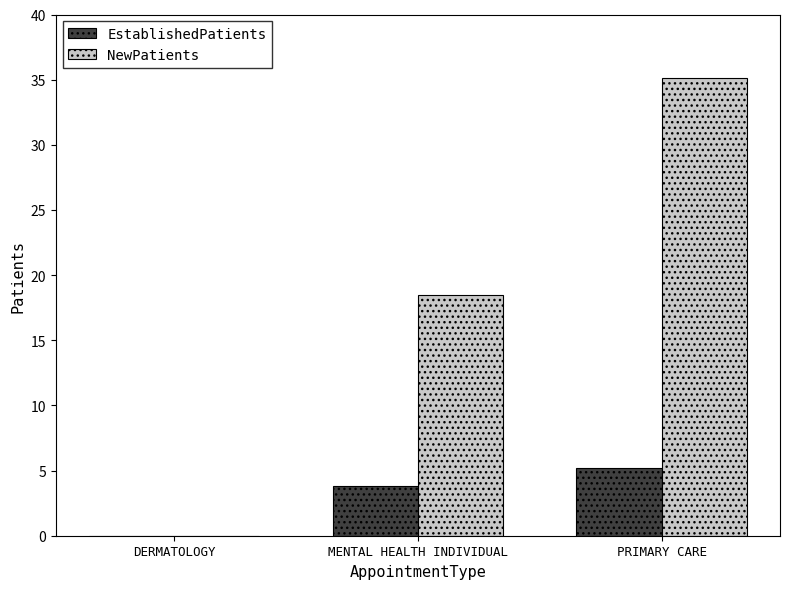

Where does the NewPatients series first go above 18?

MENTAL HEALTH INDIVIDUAL